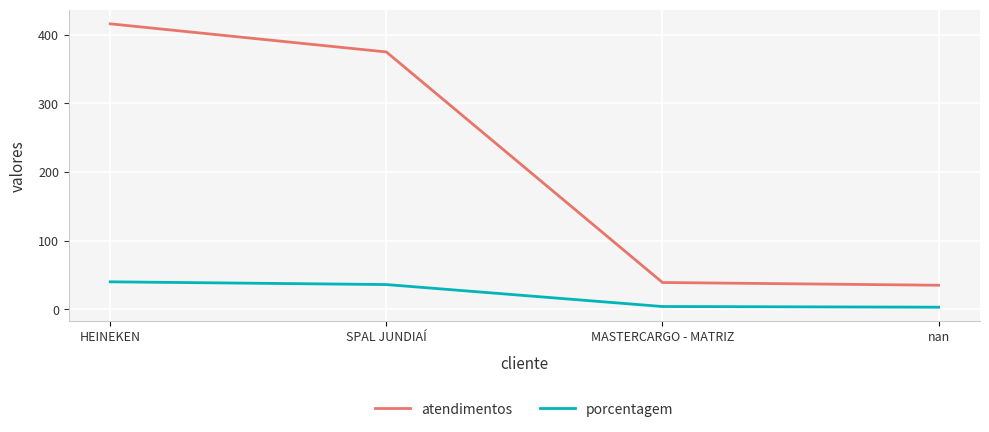

How many distinct data groups are displayed?

2